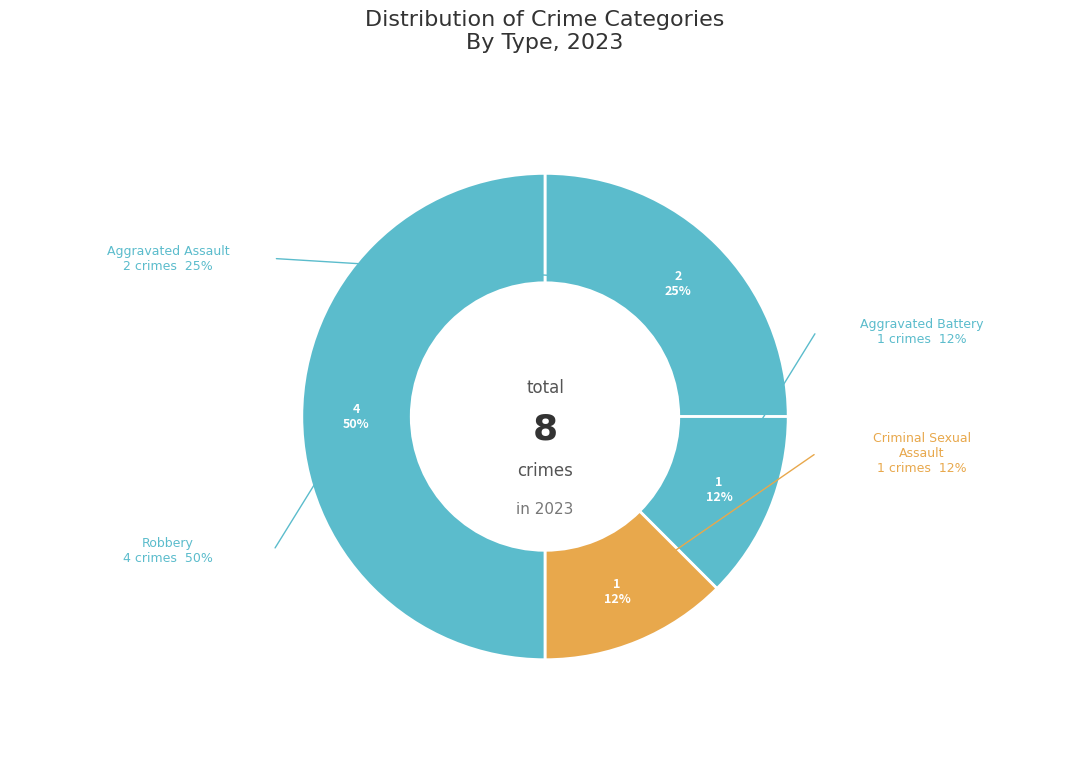

Which slice is the largest?

Robbery